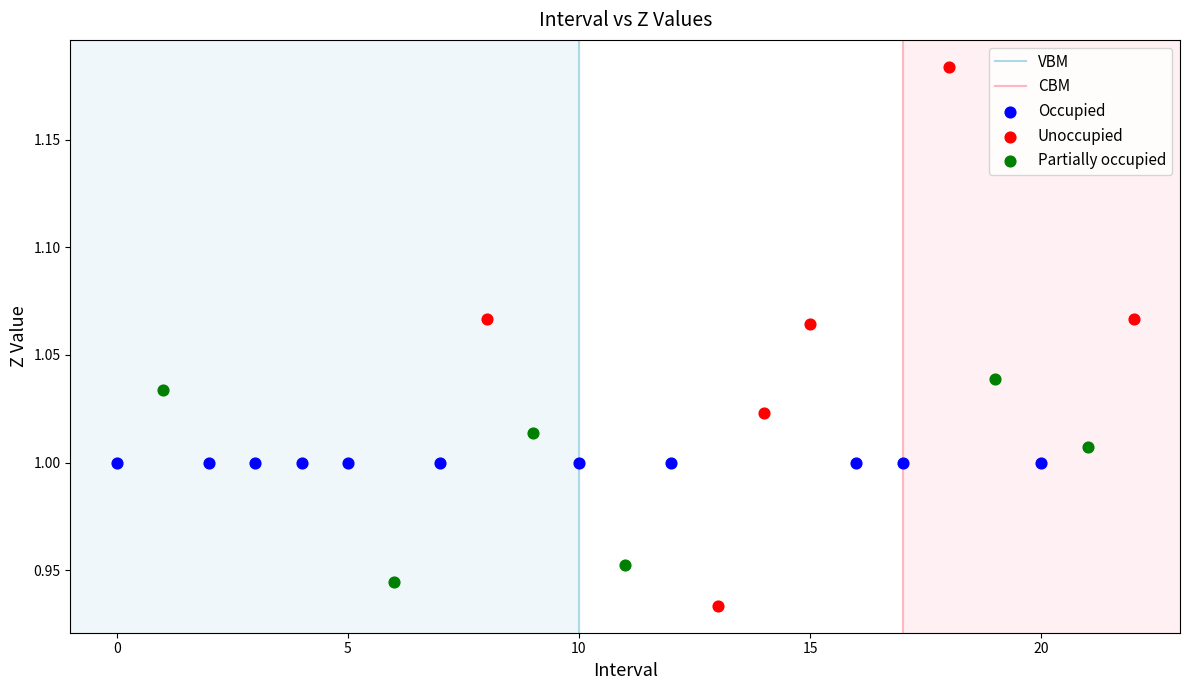

Which series contains the highest Y value?

Unoccupied